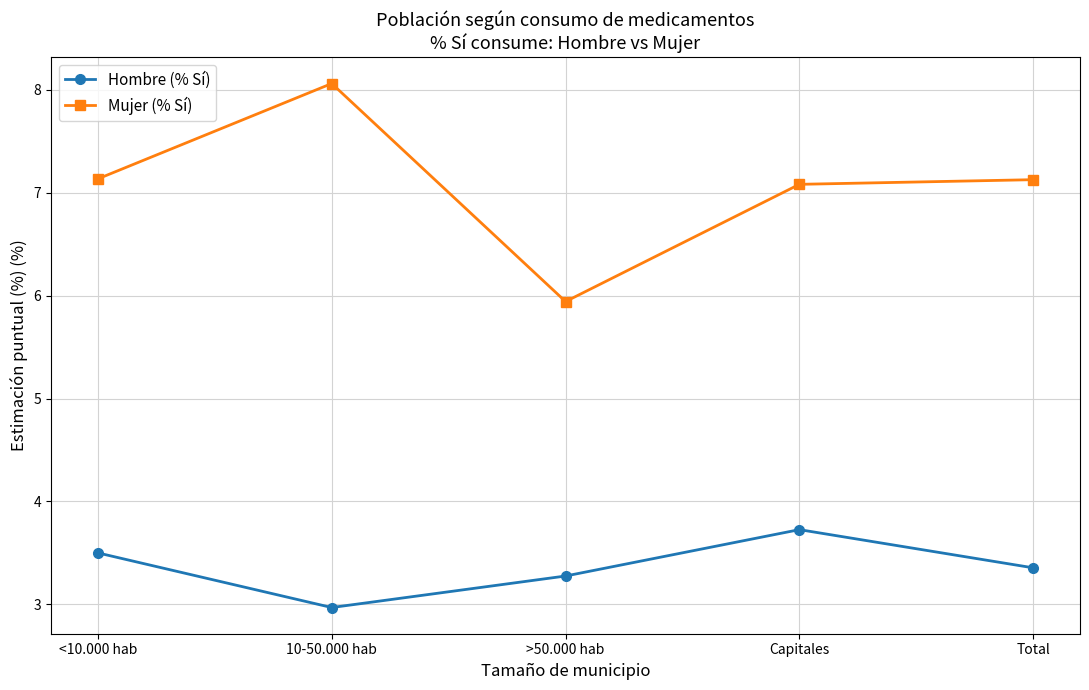

What is the difference between the maximum and second lowest values in the Mujer (% Sí) series?

1.0